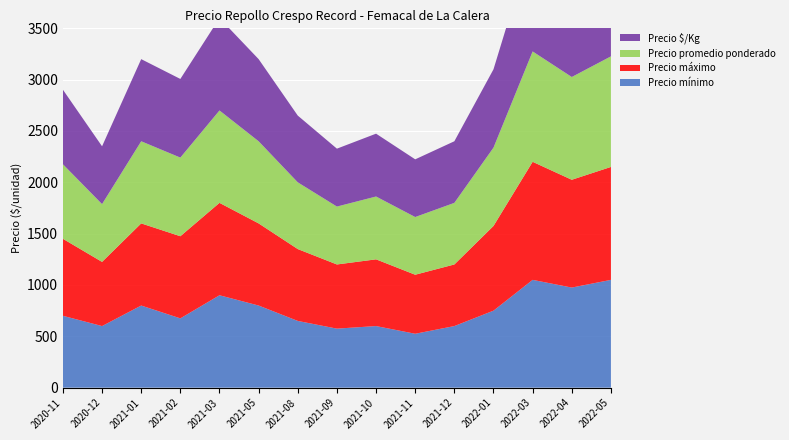

Reading left to right, extract all data points from this chart.

Precio mínimo: 700	600	800	675	900	800	650	575	600	525	600	750	1050	975	1050
Precio máximo: 750	625	800	800	900	800	700	625	650	575	600	825	1150	1050	1100
Precio promedio ponderado: 726	563	800	766	900	800	650	564	612	562	600	763	1075	1001	1077
Precio $/Kg: 726	563	800	766	900	800	650	564	612	562	600	763	1075	1001	1077